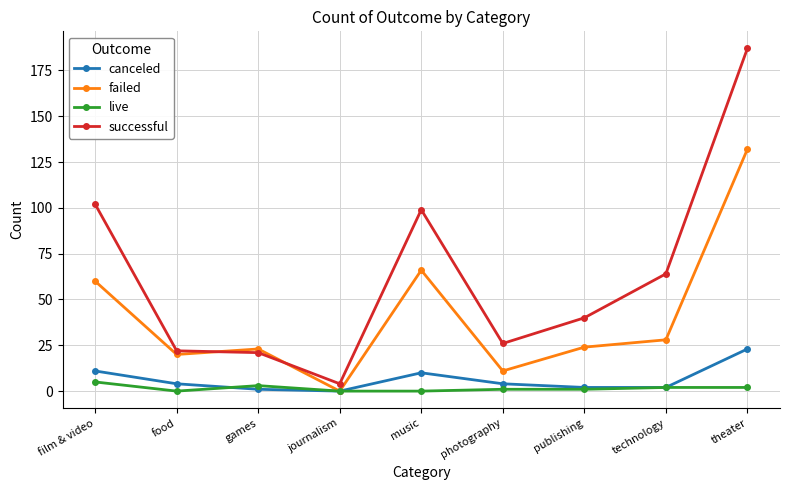

What is the label of the 8th point from the right?

food